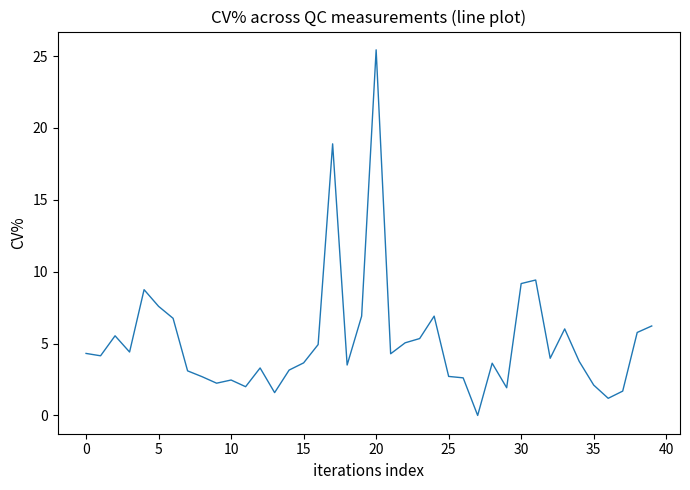

What is the difference between the maximum and minimum values?

25.4